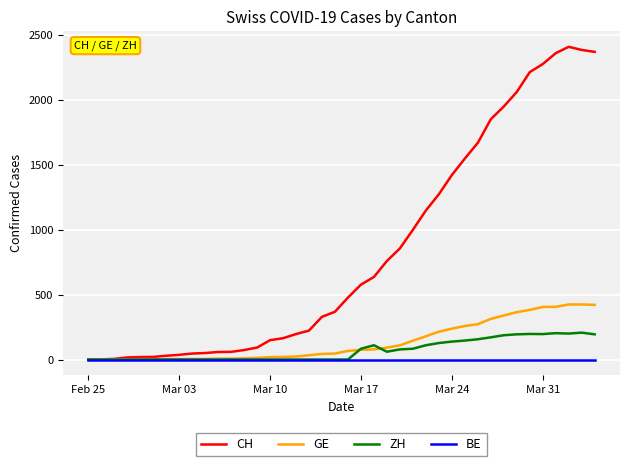

Which series has the widest spread of values?

CH